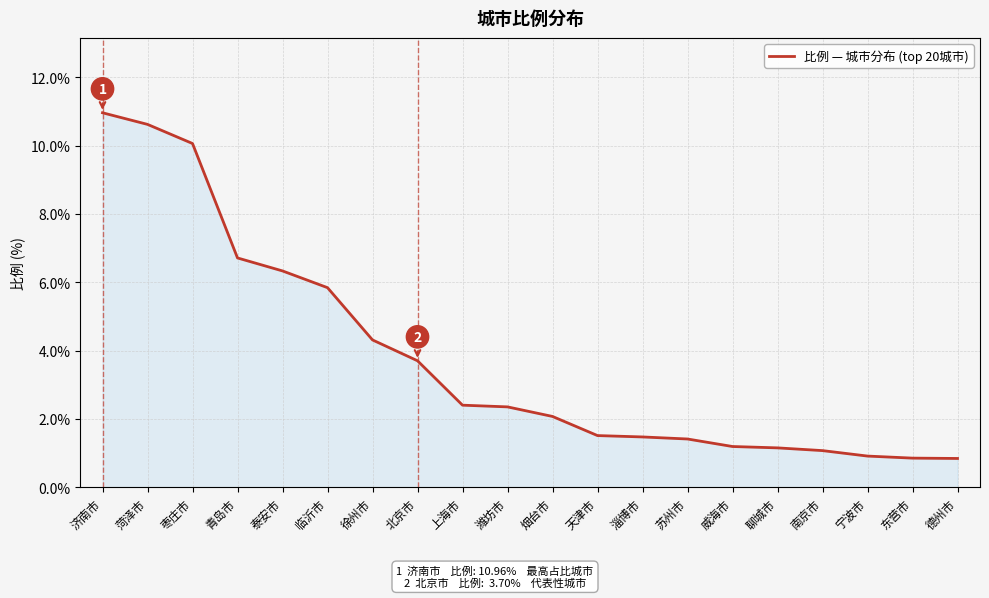

What is the average value?

3.8